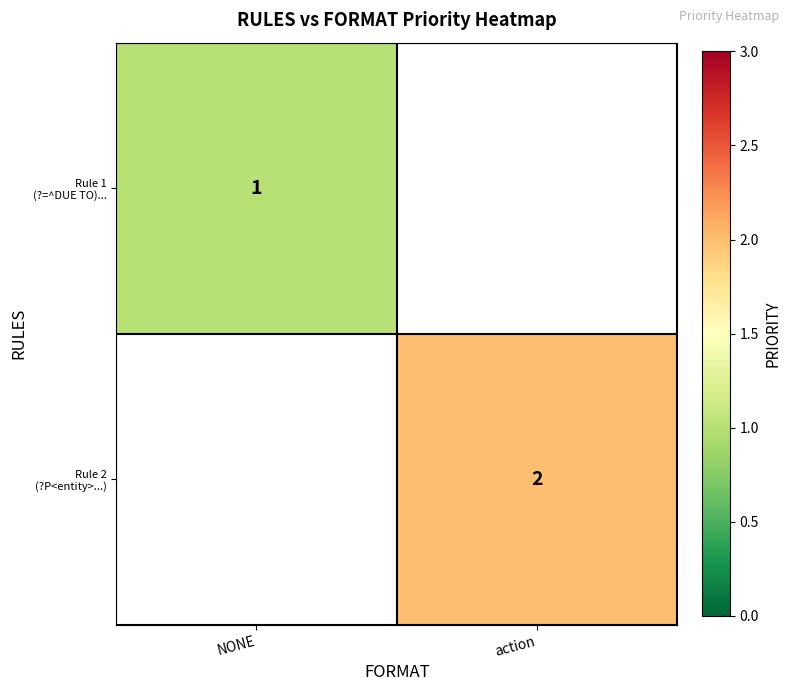

Is the value of Rule 2 (?P<entity>...) at NONE greater than the value of Rule 1 (?=^DUE TO)... at NONE?

No